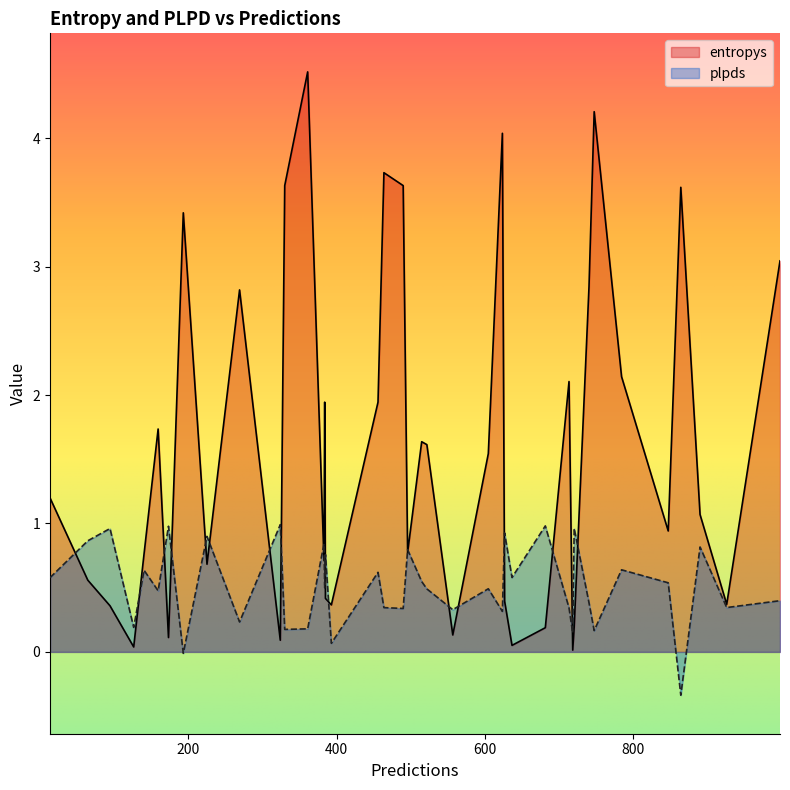

The value of entropys at 605 is 0.9. True or false?

False